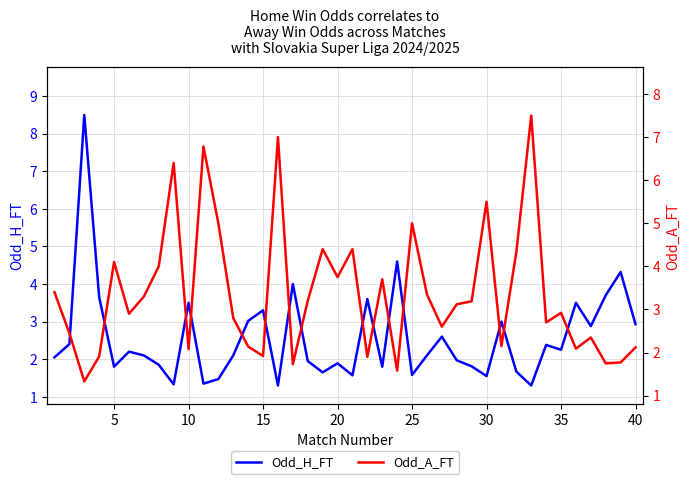

What is the minimum value for Odd_H_FT?

1.3